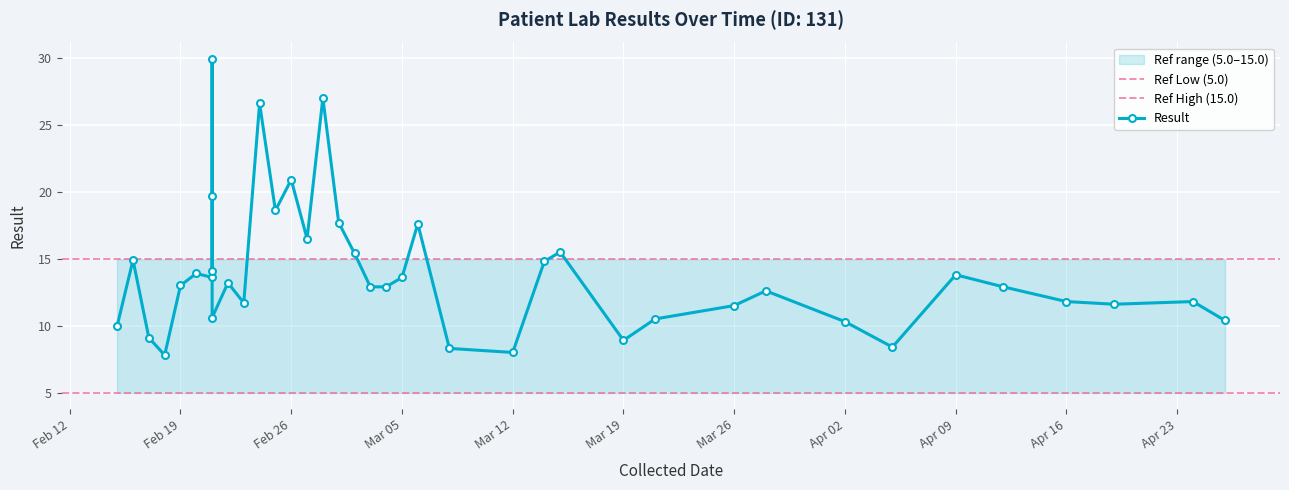

At which label is the value closest to 18?

2002-03-01